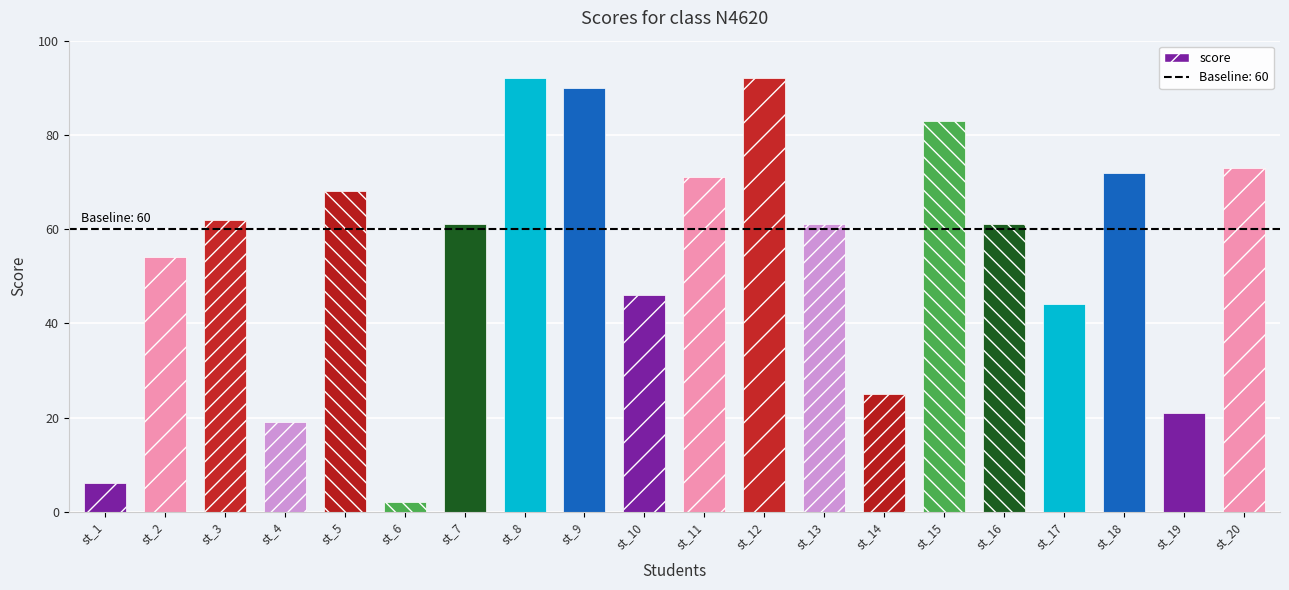

Are the bars horizontal?

No